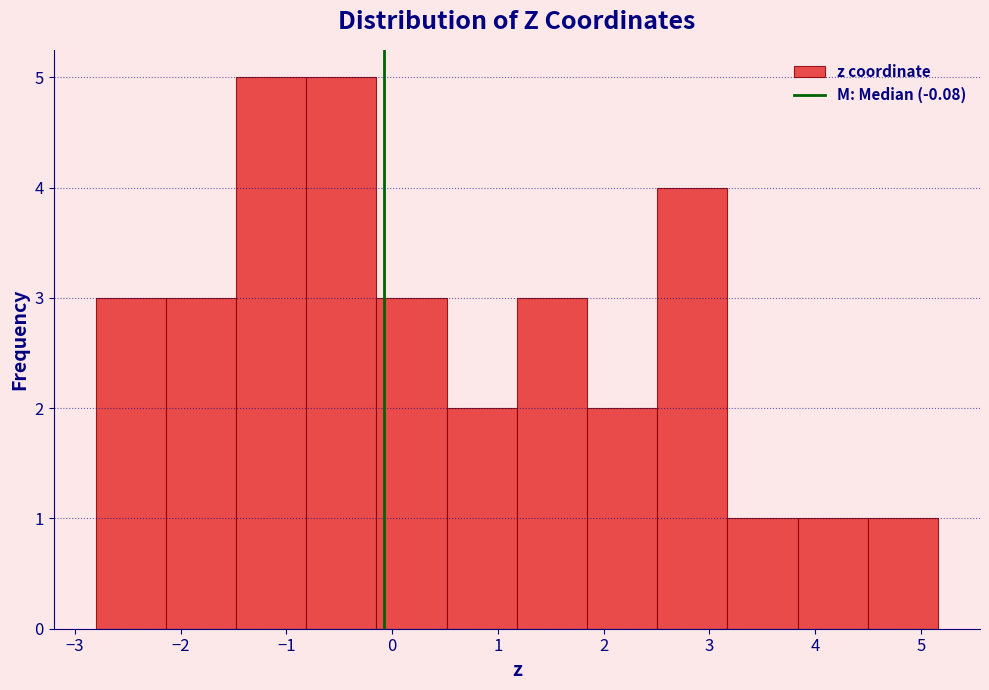

How tall is the bar that spans 1.8 to 2.5 on the x-axis? Neither the bar edges nor the heights are printed on the chart, so give them approximately, as read against the axes.

2